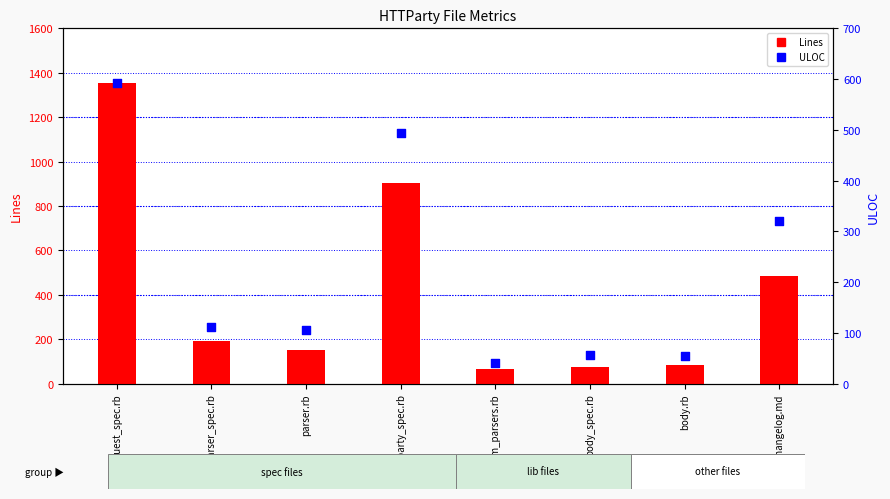

What is the total value across all series at httparty_spec.rb?

1397